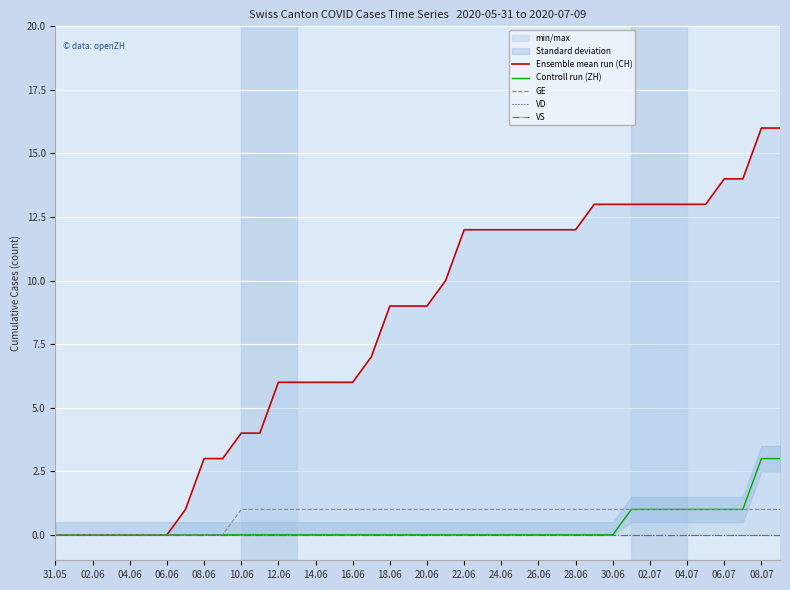

True or false: Ensemble mean run (CH) and Controll run (ZH) intersect in this chart.

False